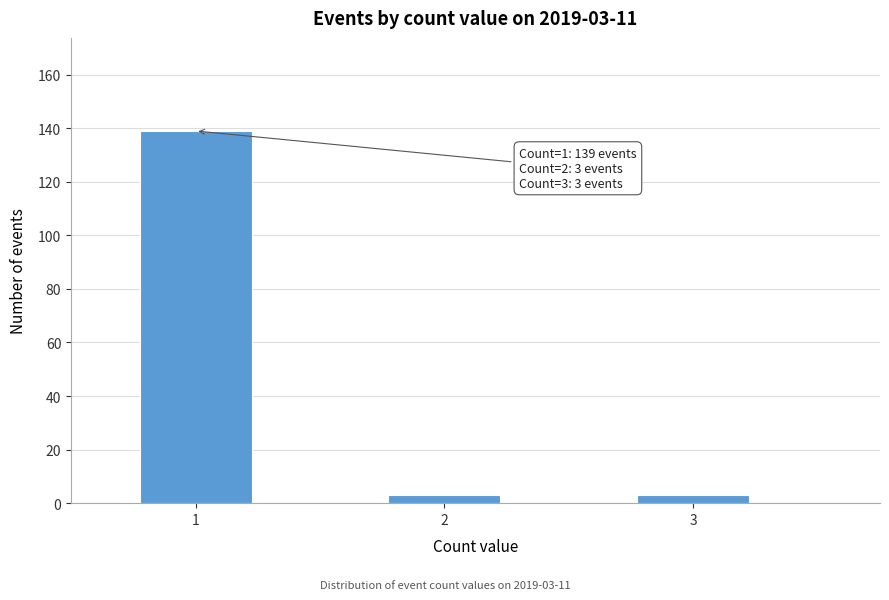

Reading right to left, extract all data points from this chart.

3=3	2=3	1=139